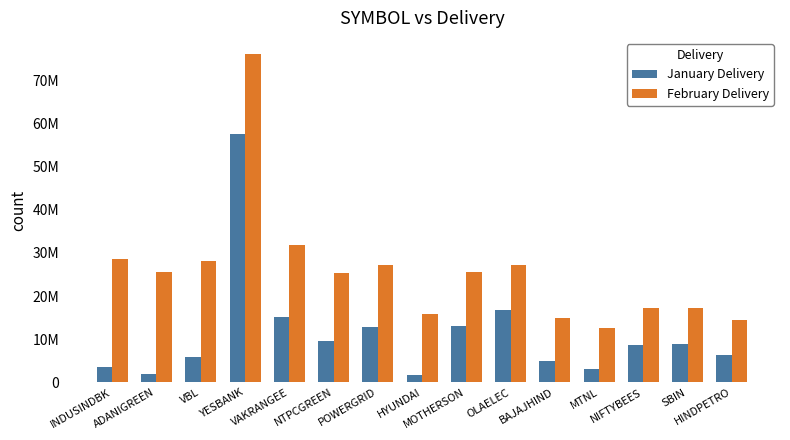

What is the difference between the January Delivery values at BAJAJHIND and NTPCGREEN?

4707745